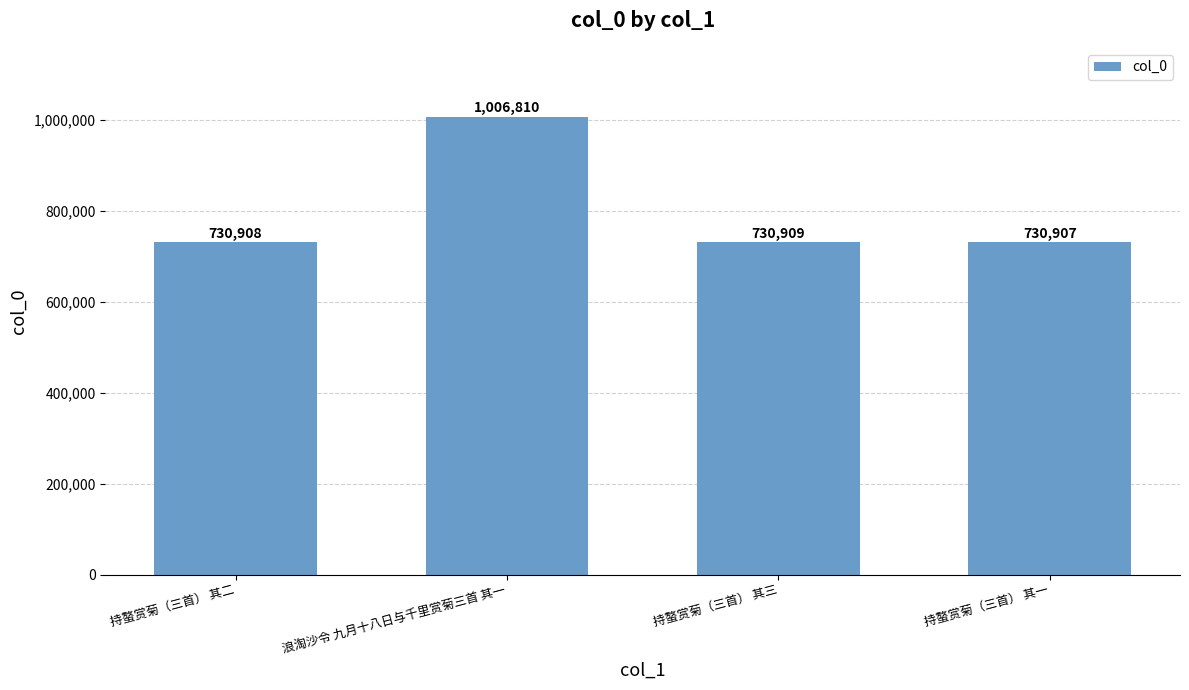

The value at 浪淘沙令 九月十八日与千里赏菊三首 其一 is 553491. True or false?

False